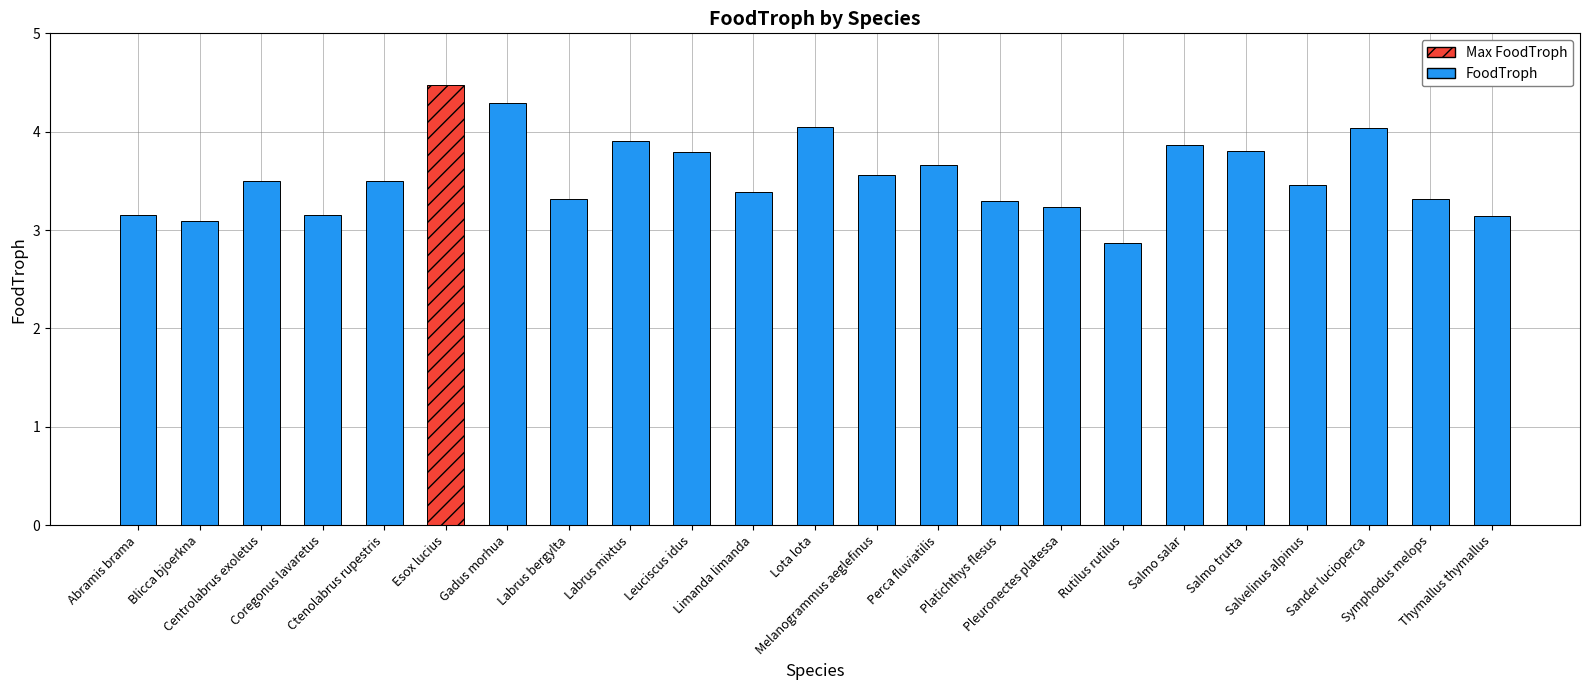

What is the smallest value displayed?

2.9